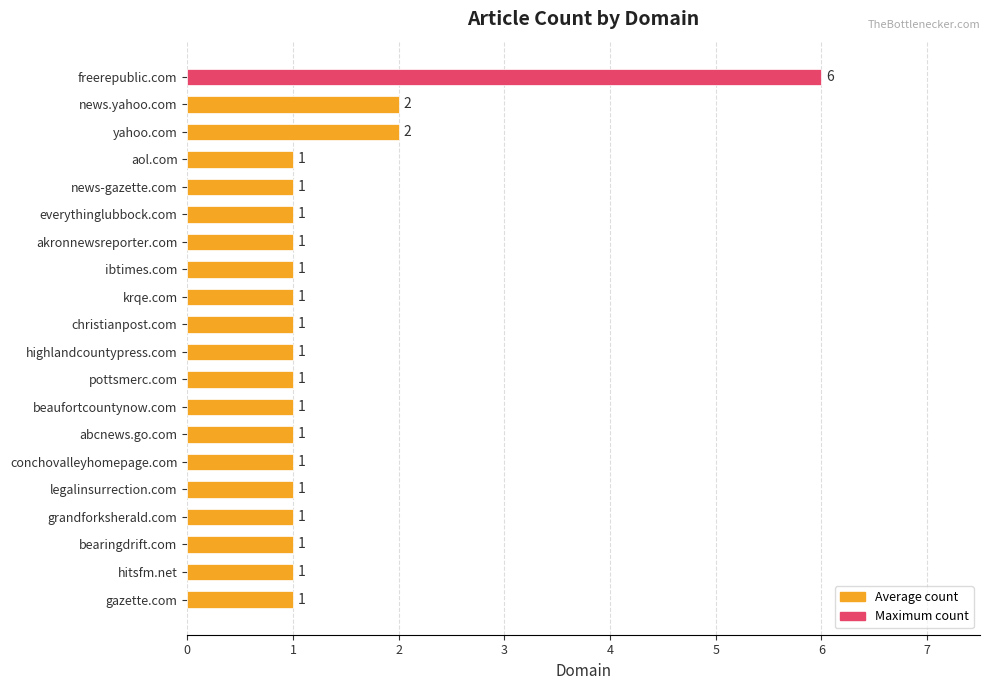

Approximately how many times larger is the value at everythinglubbock.com compared to conchovalleyhomepage.com?

1.0